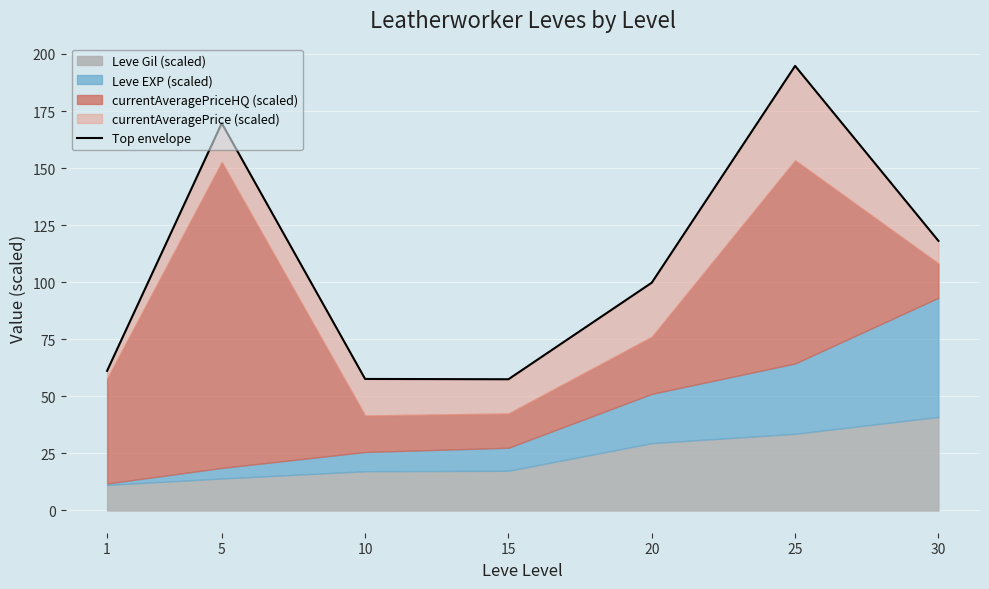

Rank the categories by value from highest to lowest.

25, 5, 30, 20, 1, 10, 15